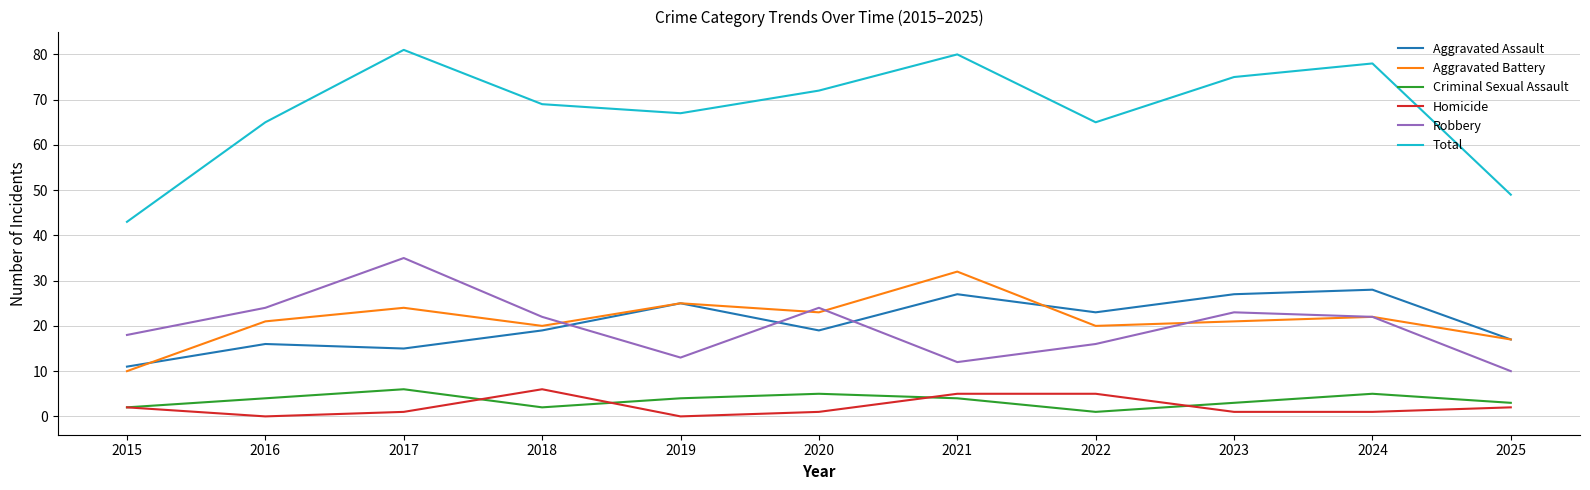

What is the minimum value for Total?

43